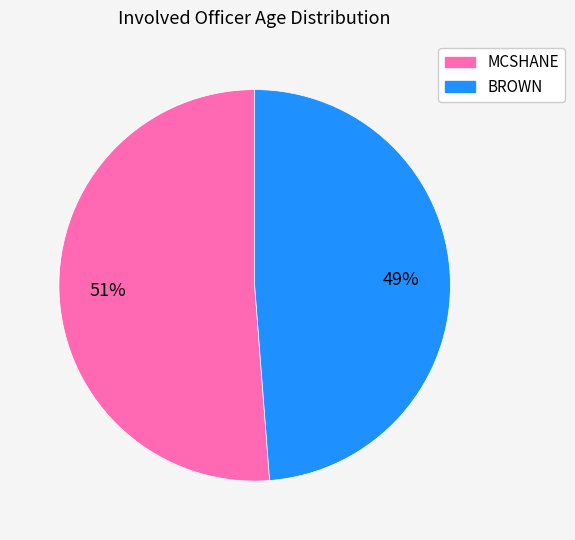

What is the smallest slice in the pie chart?

BROWN